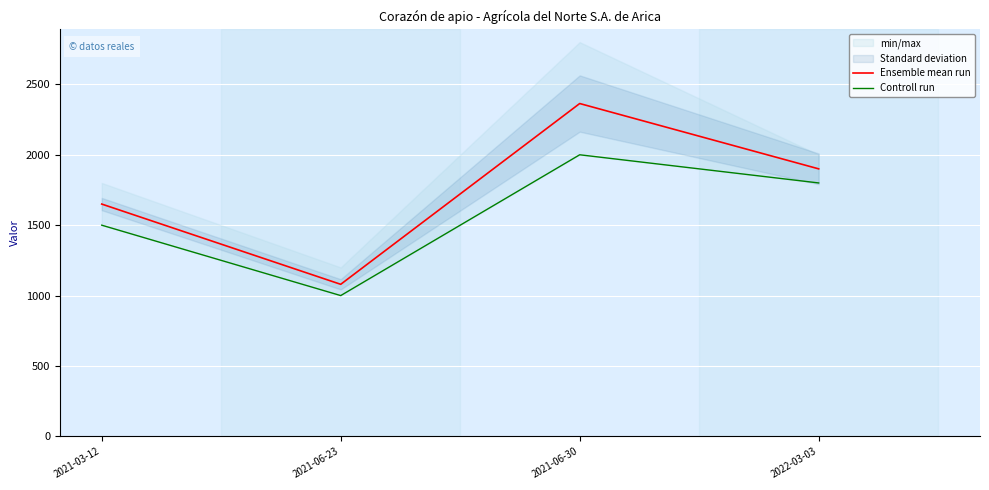

Between 2021-03-12 and 2021-06-30, which is larger?

2021-06-30